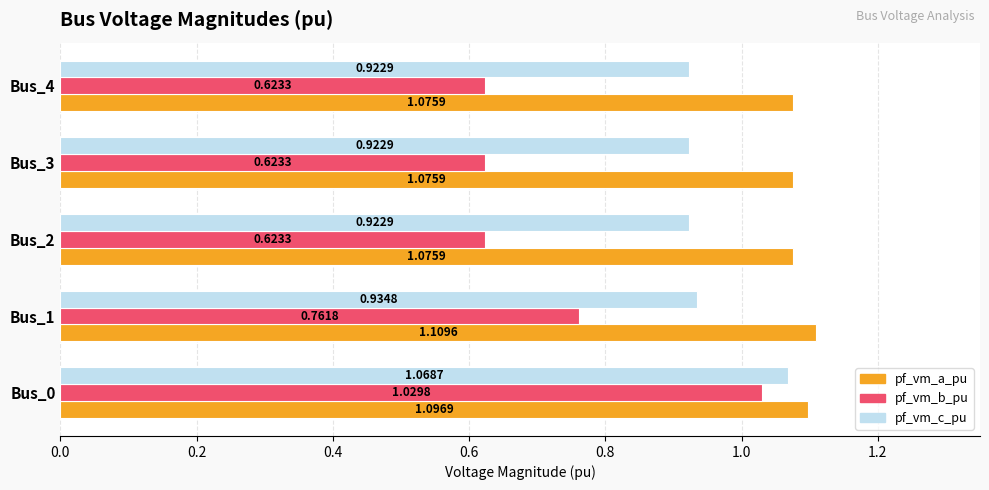

What is the sum of the pf_vm_b_pu values at Bus_0 and Bus_2?

1.7